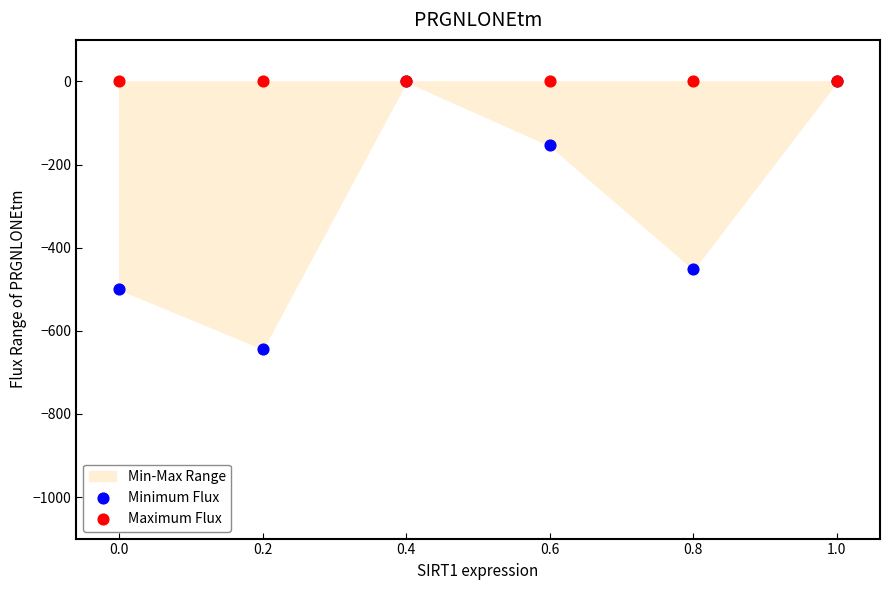

In the Minimum Flux series, what Y value is closest to -321?

-451.6